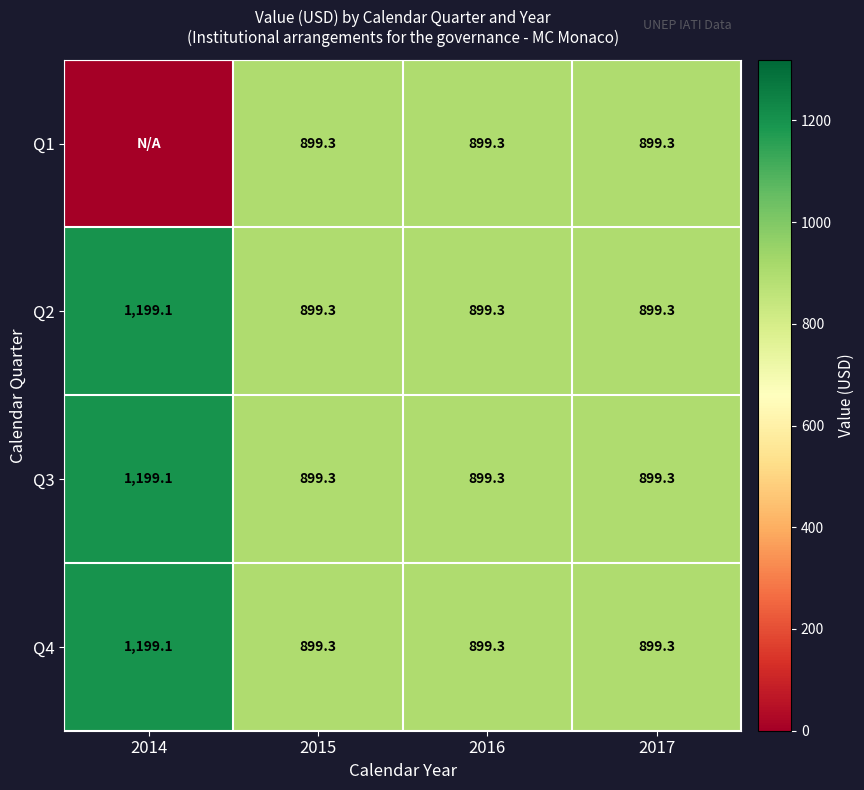

What is the maximum value for Q2?

1199.1